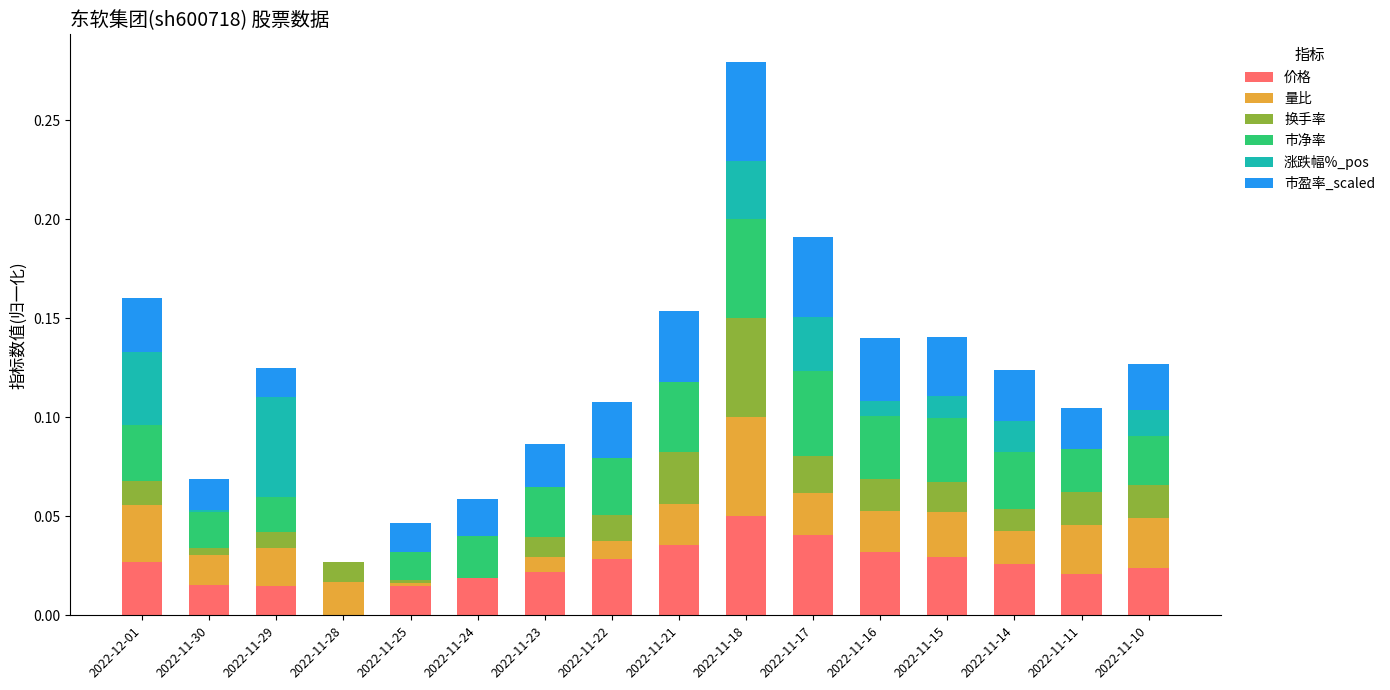

At which category is the sum across all series the highest?

2022-11-18